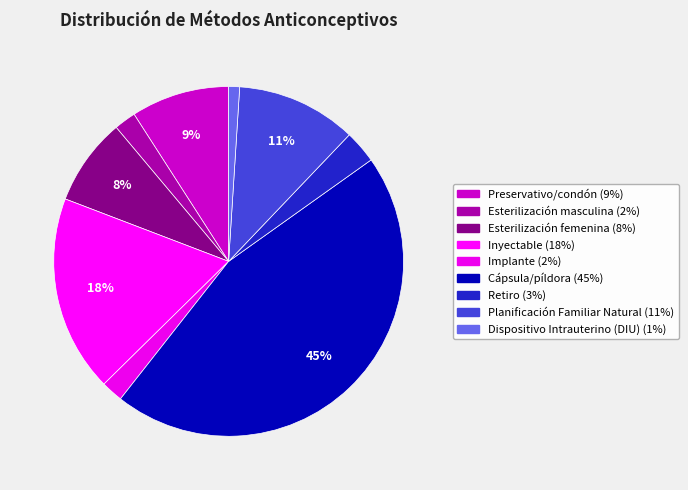

True or false: Retiro accounts for 3% of the total.

True